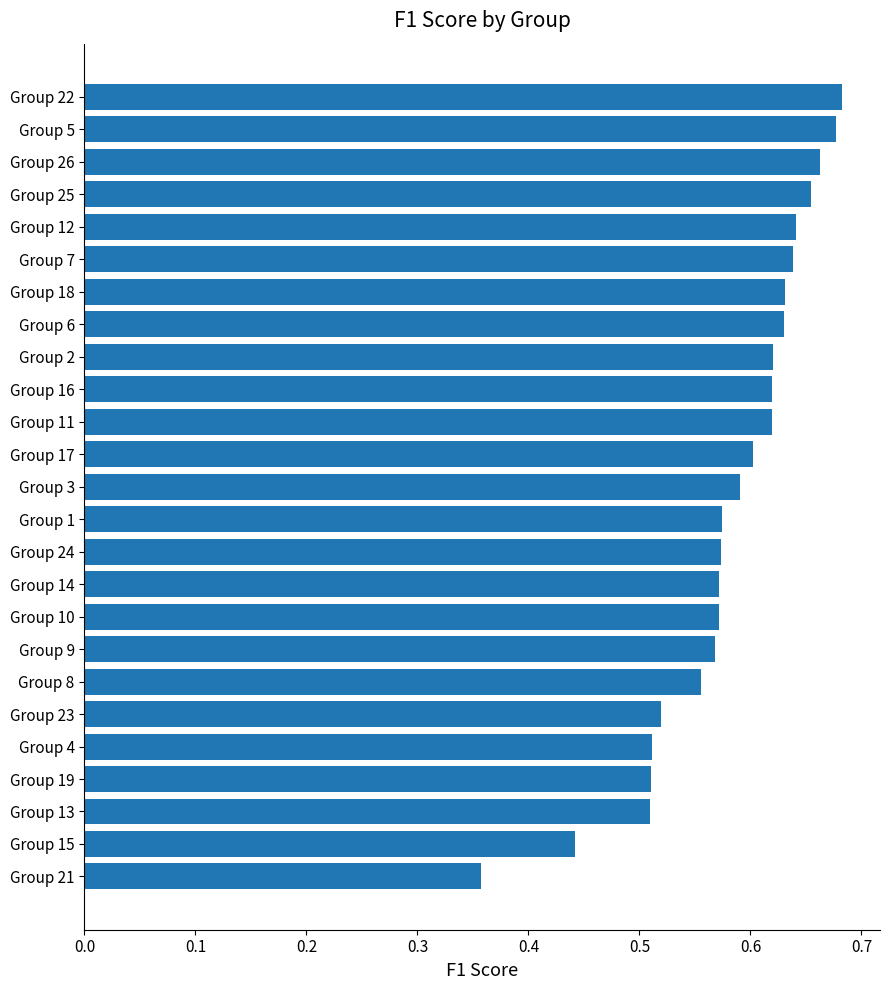

The chart shows a value of 0.2 at Group 4. True or false?

False